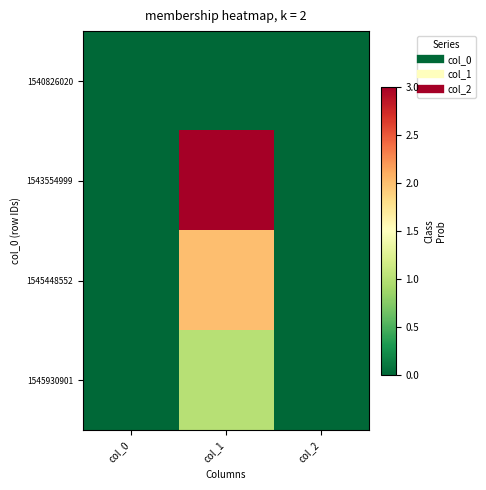

At col_0, list the series in order from largest to smallest.

1540826020, 1543554999, 1545448552, 1545930901